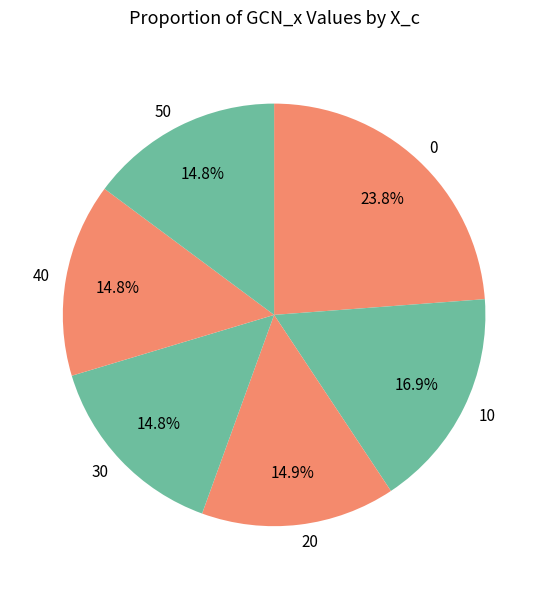

What percentage do 50 and 20 together represent?

29.7%